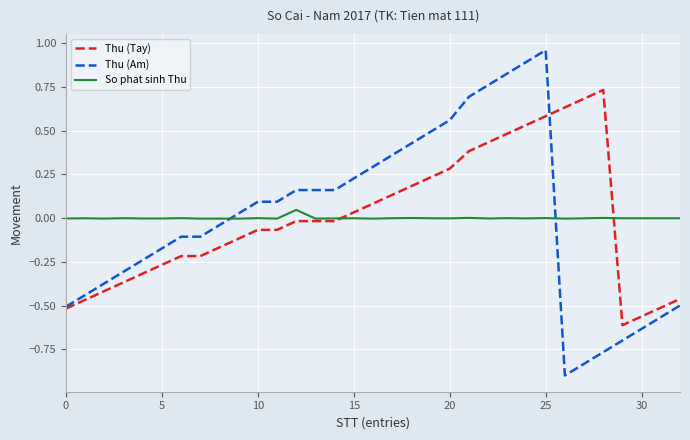

List the series in order of their peak value, lowest first.

So phat sinh Thu, Thu (Tay), Thu (Am)